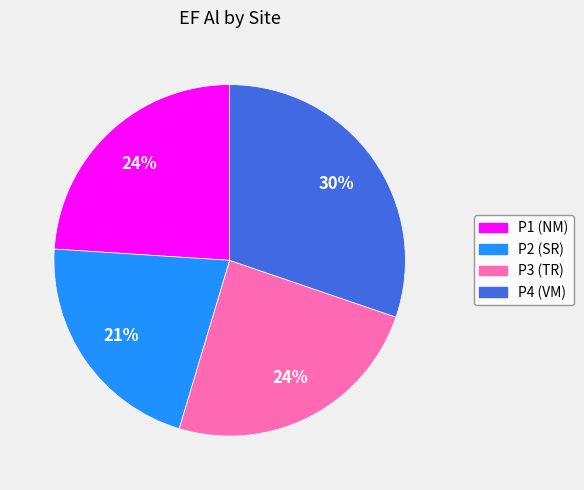

True or false: P4 (VM) accounts for 30% of the total.

True